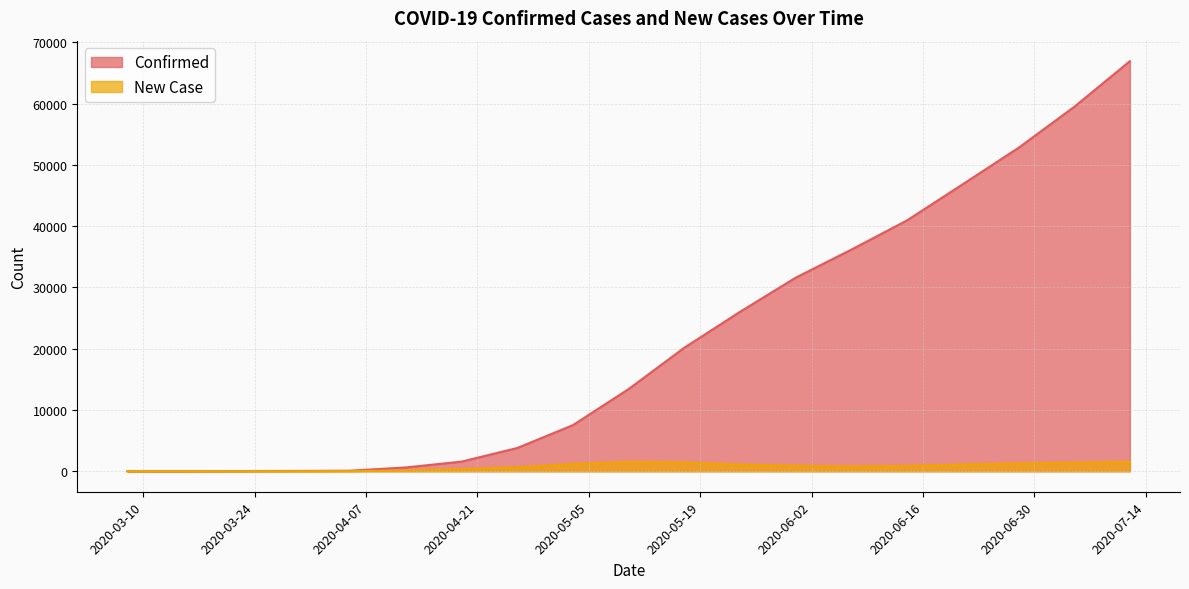

At which label is Confirmed closest to 33463?

2020-05-31